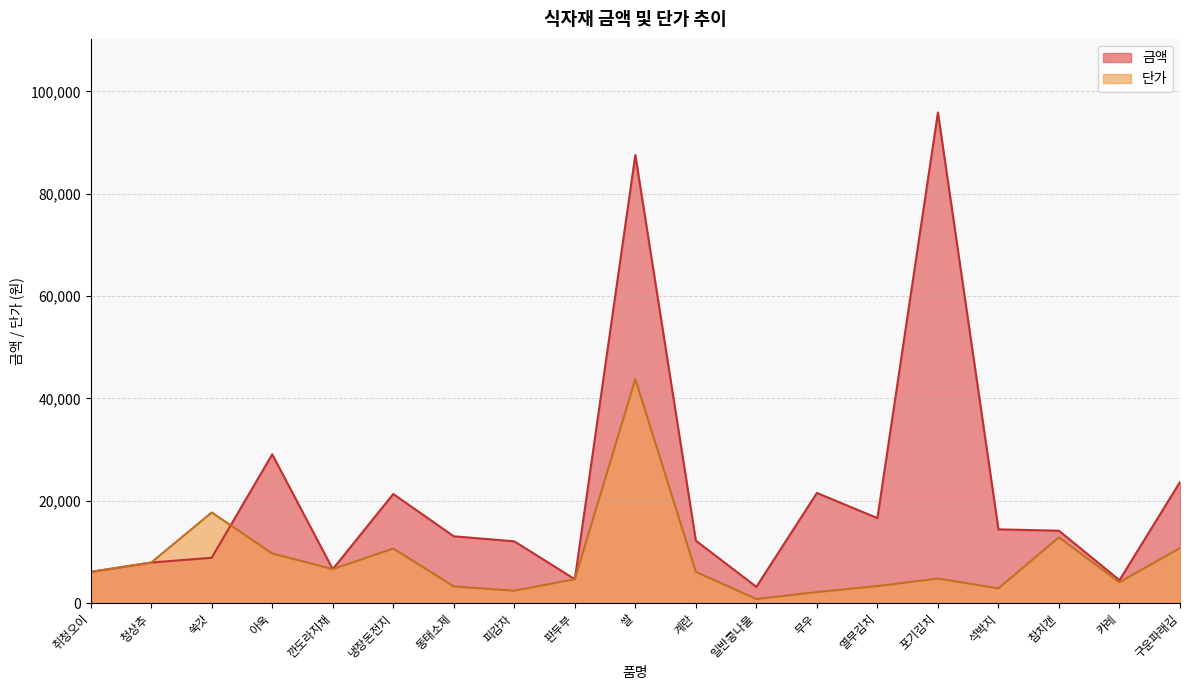

What is the sum of all 금액 values?

403328